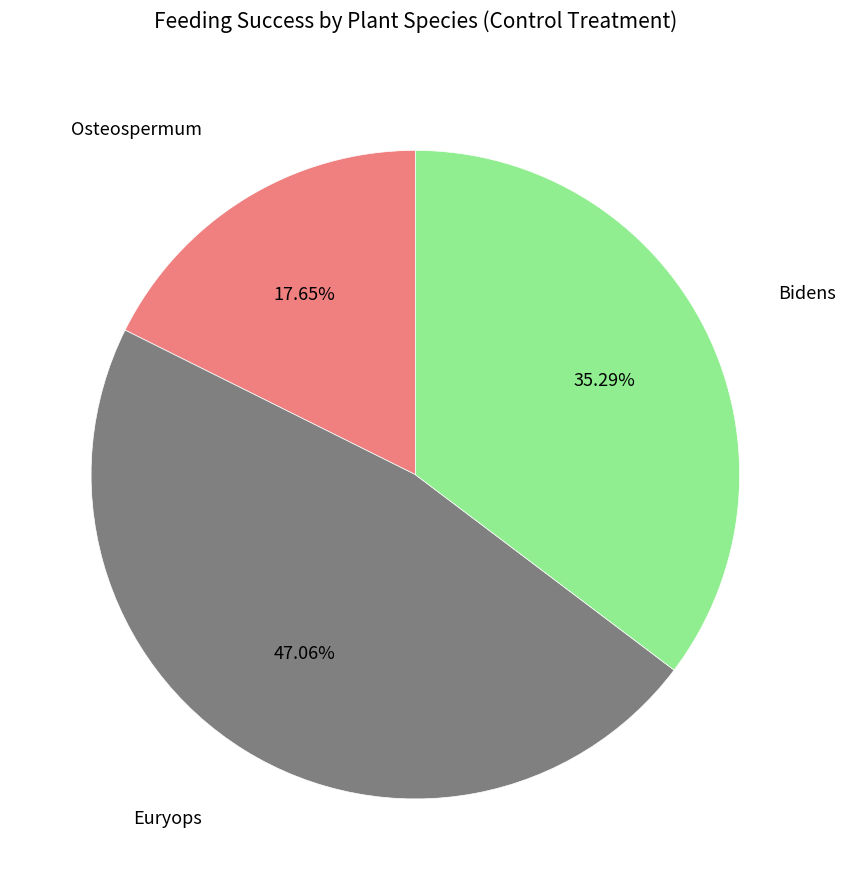

Is there any slice that represents more than half of the pie?

No